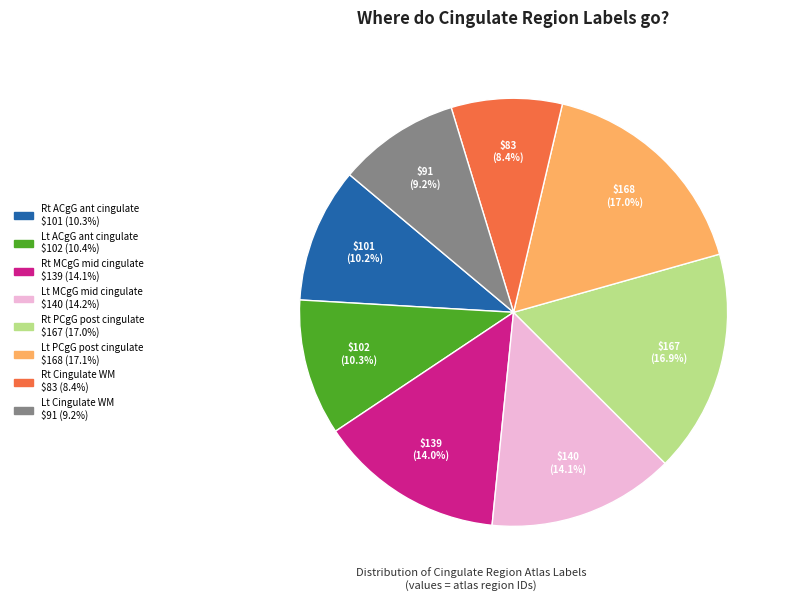

Is there a majority slice in this chart?

No